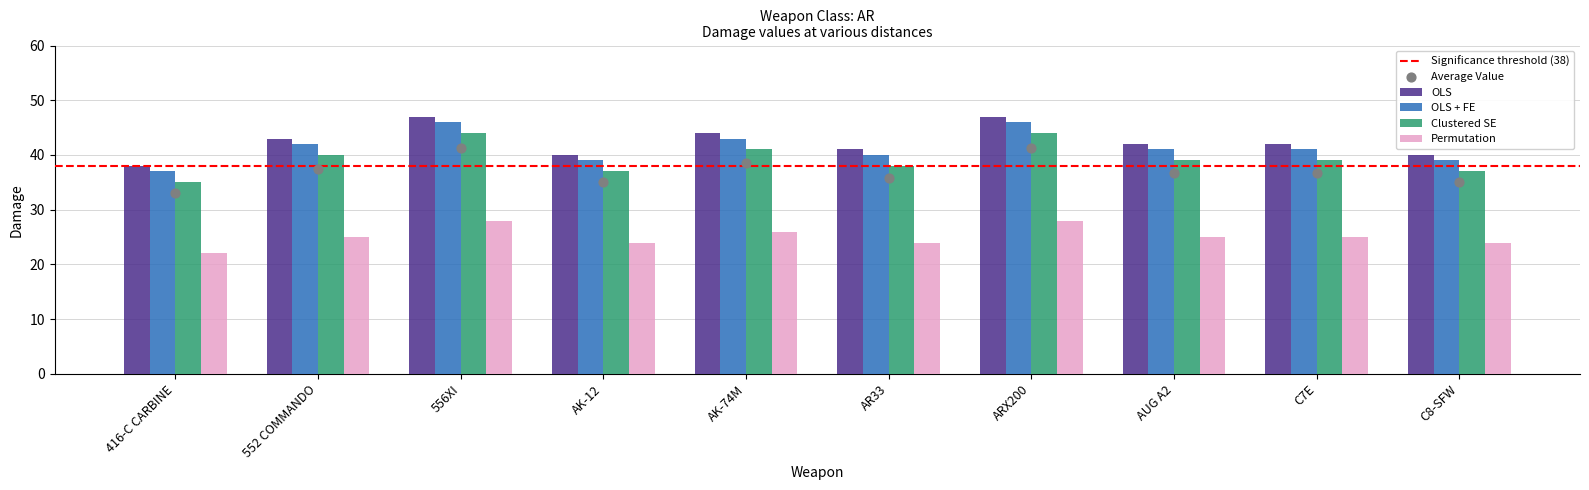

Which series reaches the minimum Y coordinate?

Permutation